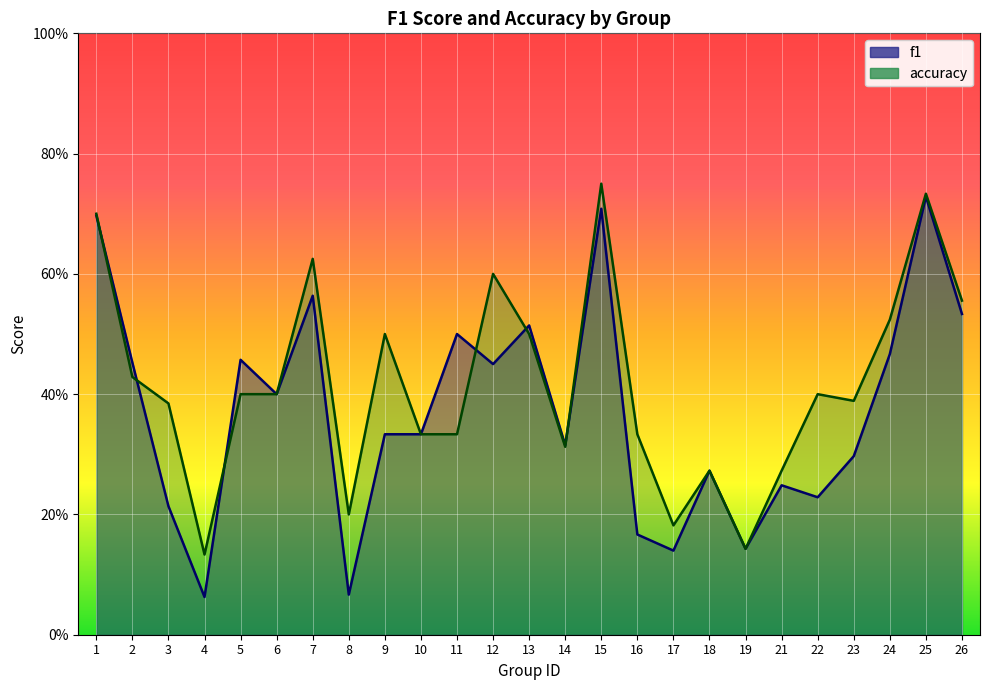

List the labels in order of accuracy value, smallest first.

4, 19, 17, 8, 18, 21, 14, 10, 11, 16, 3, 23, 5, 6, 22, 2, 9, 13, 24, 26, 12, 7, 1, 25, 15